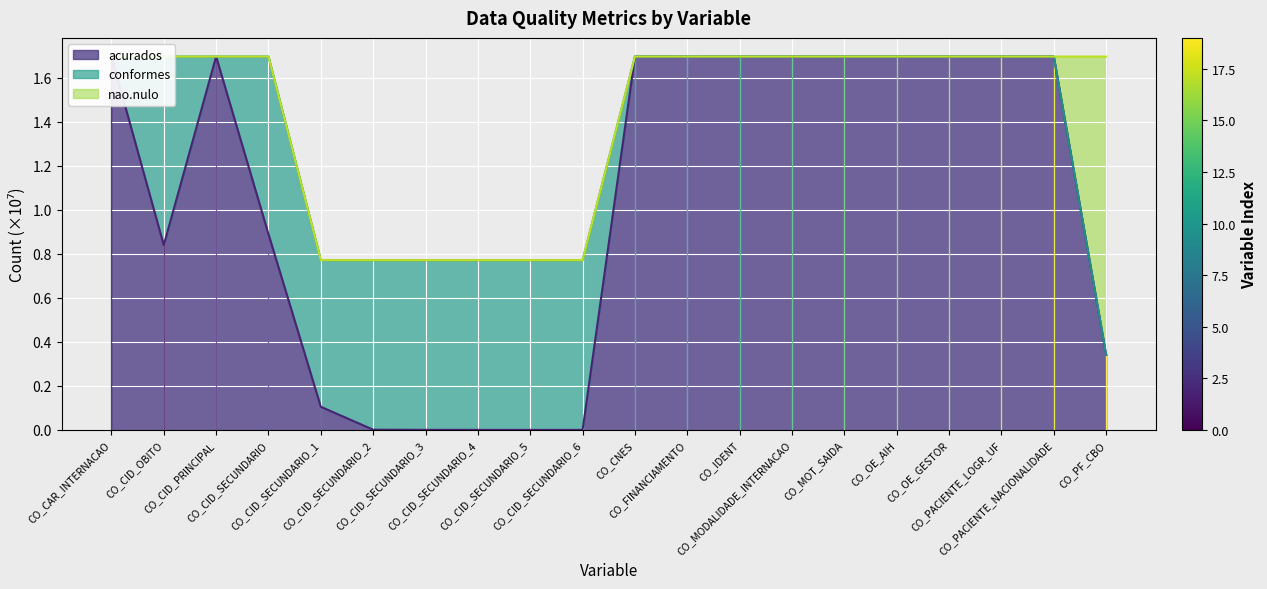

What is the sum of all conformes values?

27.0